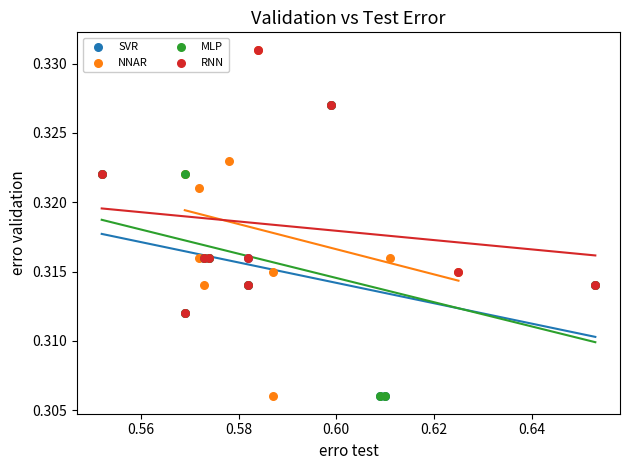

Which series has the widest spread of Y values?

NNAR